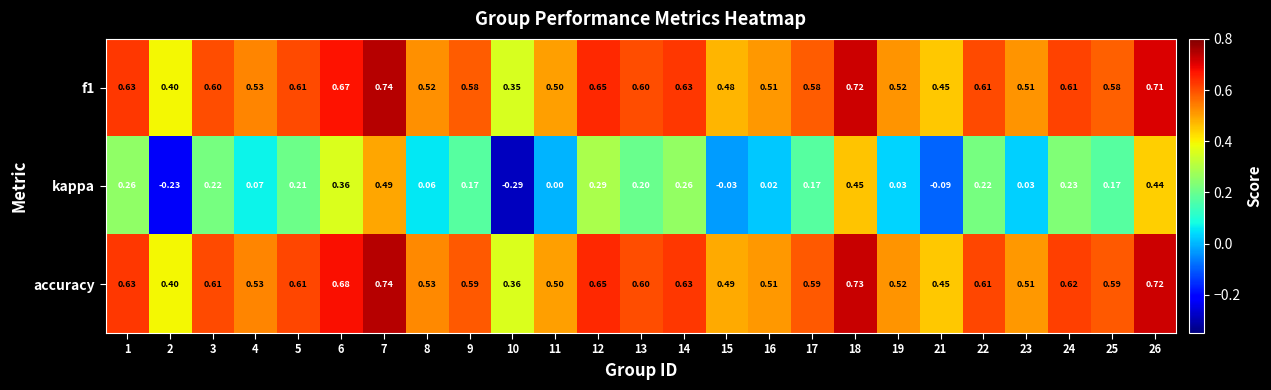

What is the total value across all series at 9?

1.3